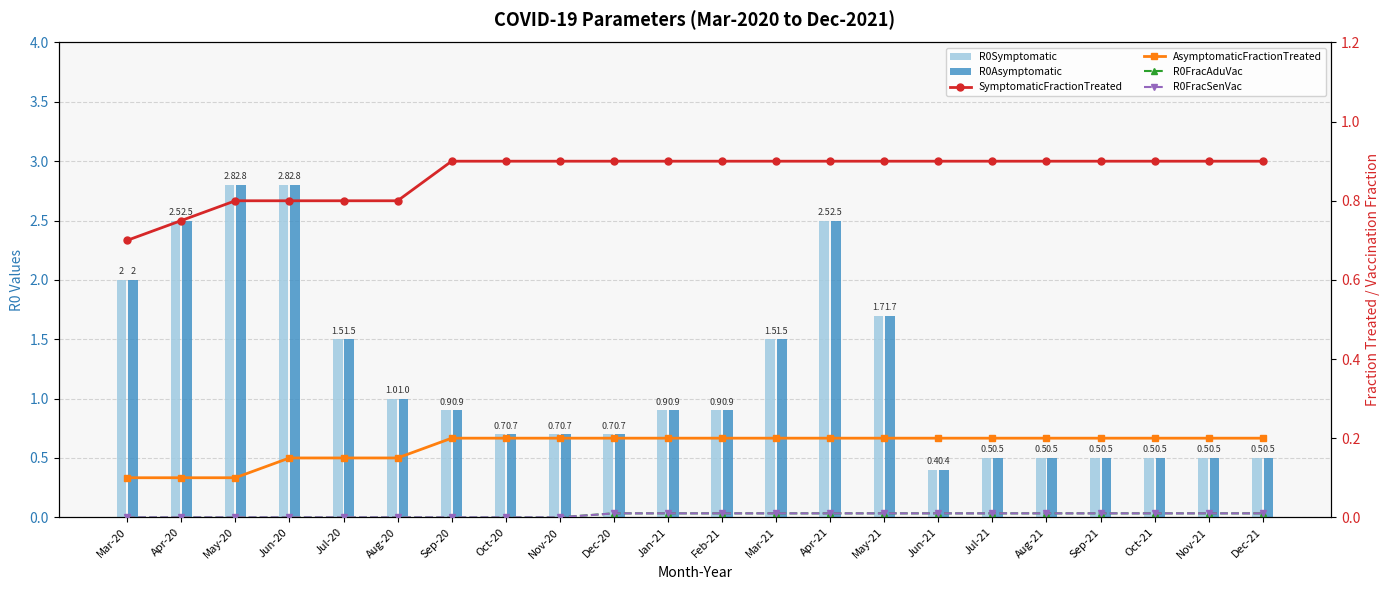

What is the maximum value for R0Asymptomatic?

2.8